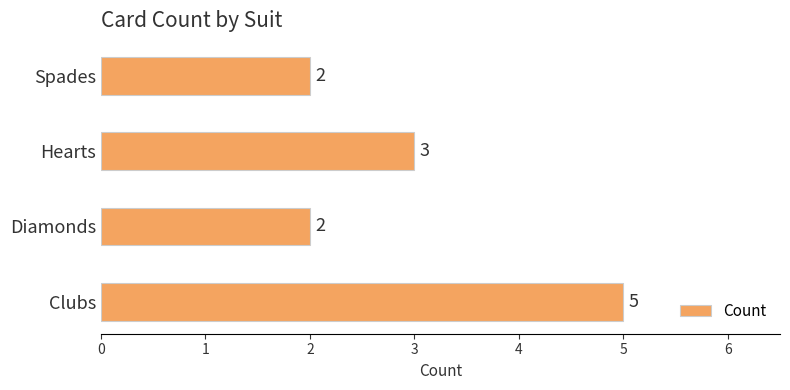

The chart shows a value of 5 at Clubs. True or false?

True